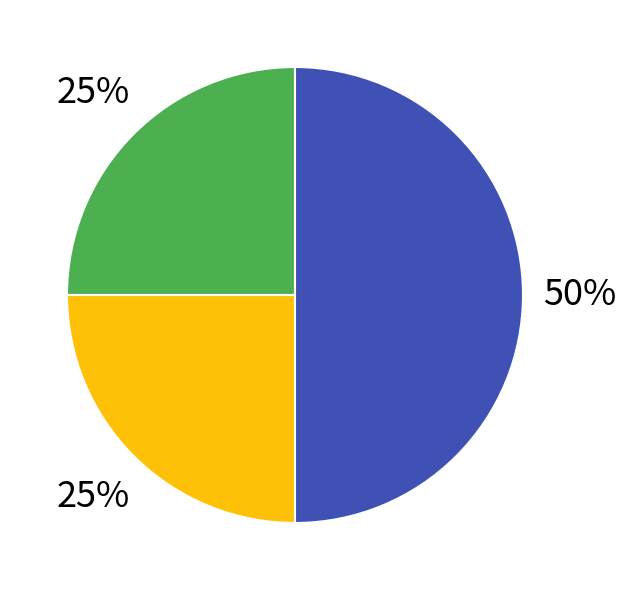

To the nearest percent, what is the difference between the largest and smallest slice percentages?

25%